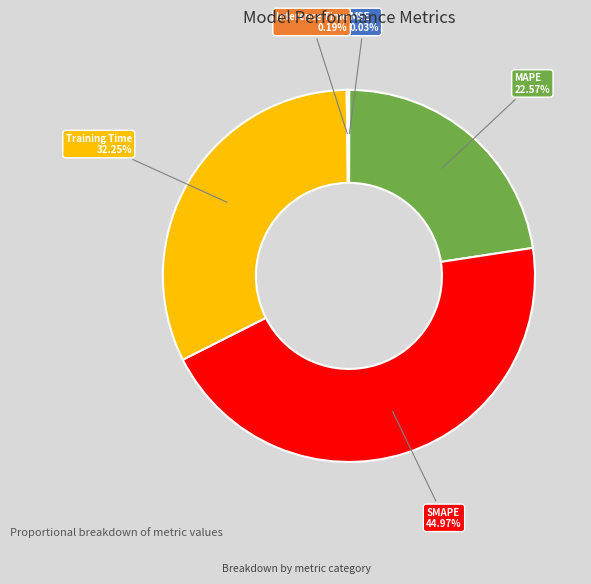

The Training Time slice represents 25% of the pie. True or false?

False